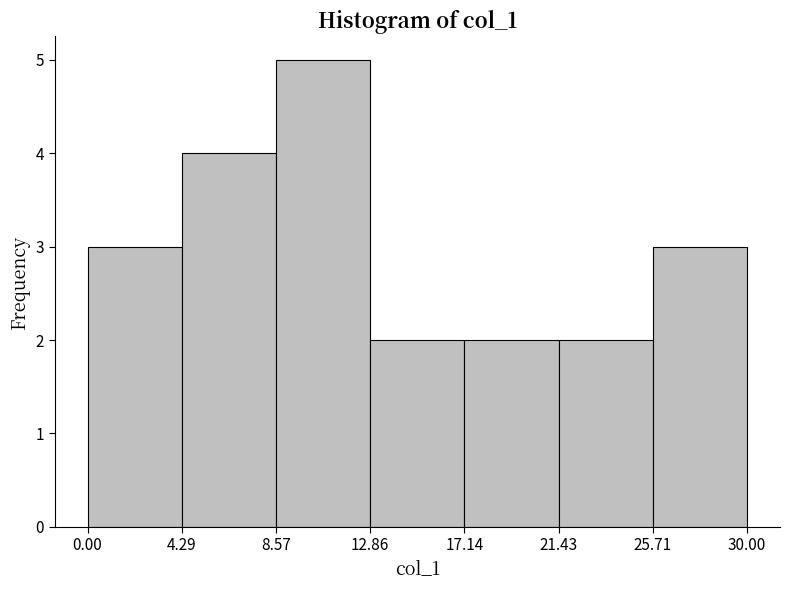

Over which range of the x-axis is the bar tallest?

8.57 to 12.86